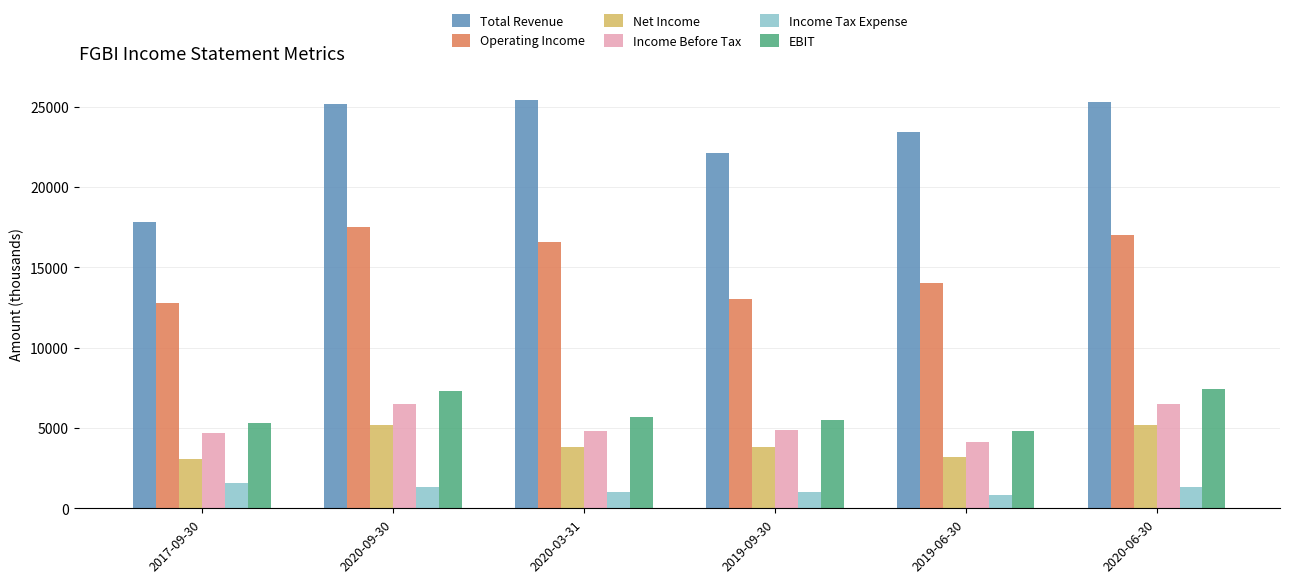

The value of Income Tax Expense at 2017-09-30 is 1600. True or false?

True